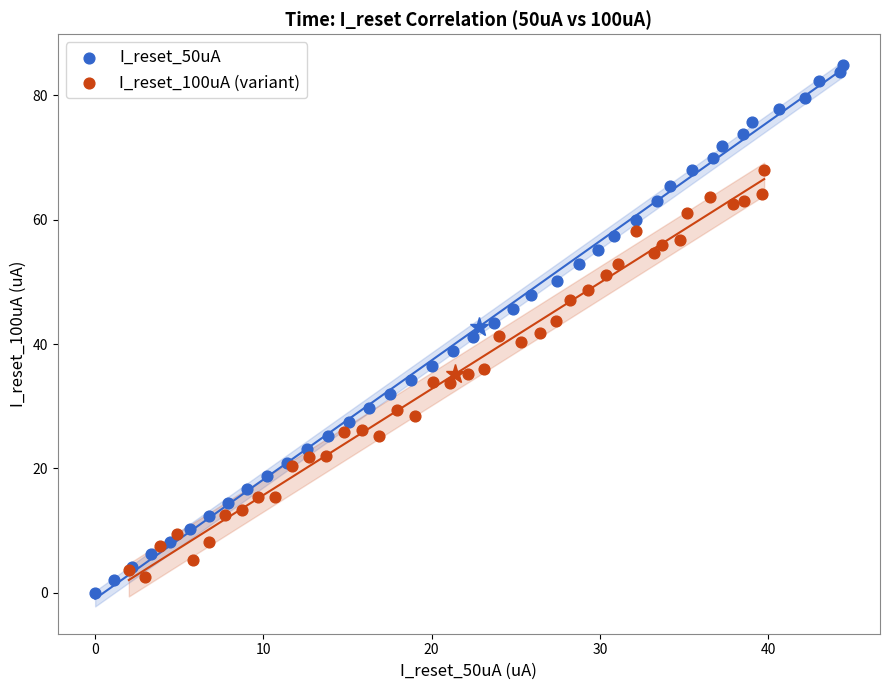

Which series has the largest Y range (max minus min)?

I_reset_50uA